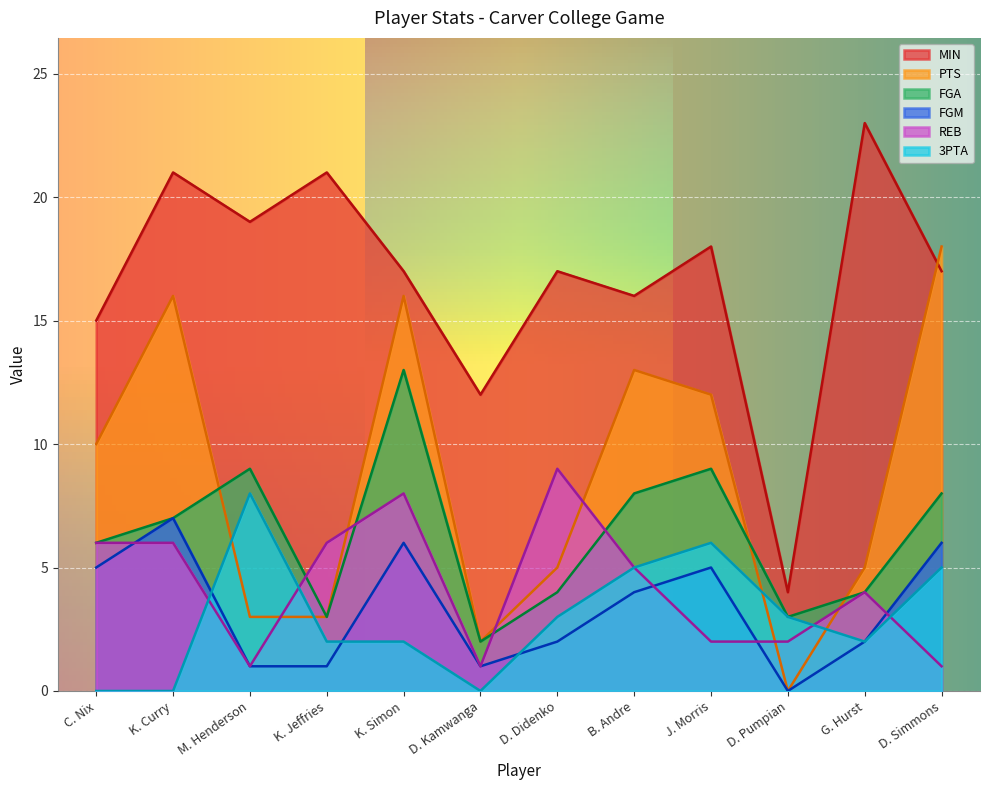

How many values in the 3PTA series exceed 3?

4